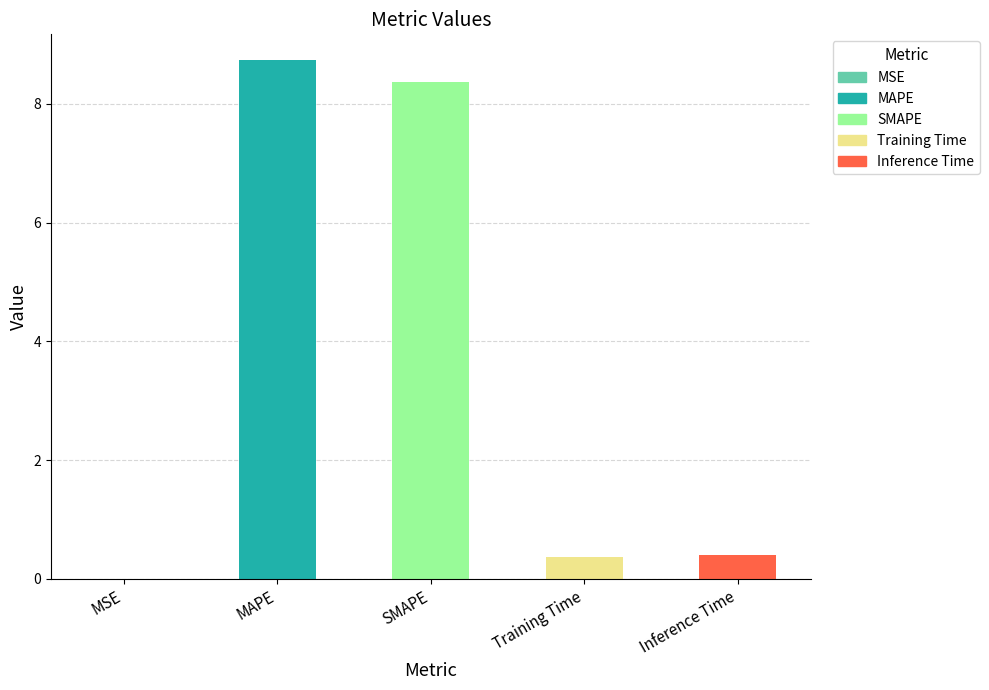

Are the bars horizontal?

No